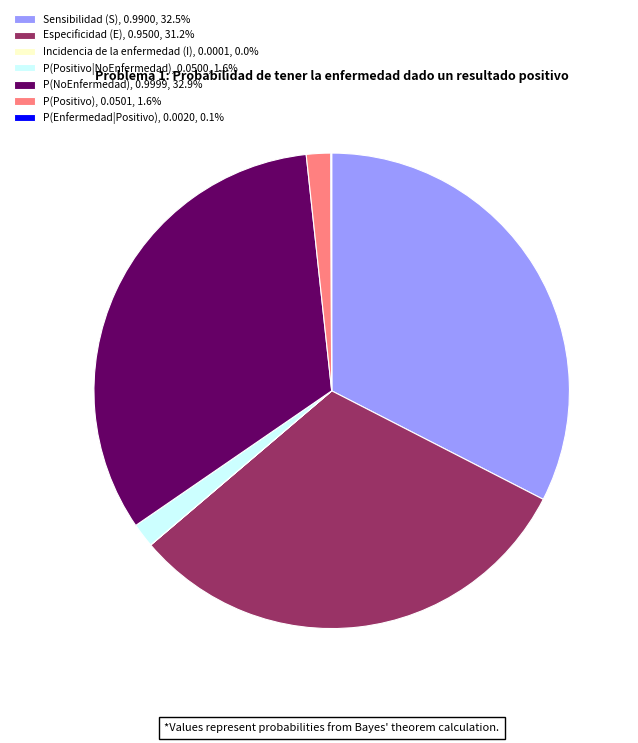

Do Sensibilidad (S), 0.9900, 32.5% and P(Positivo|NoEnfermedad), 0.0500, 1.6% together represent more than half of the pie?

No